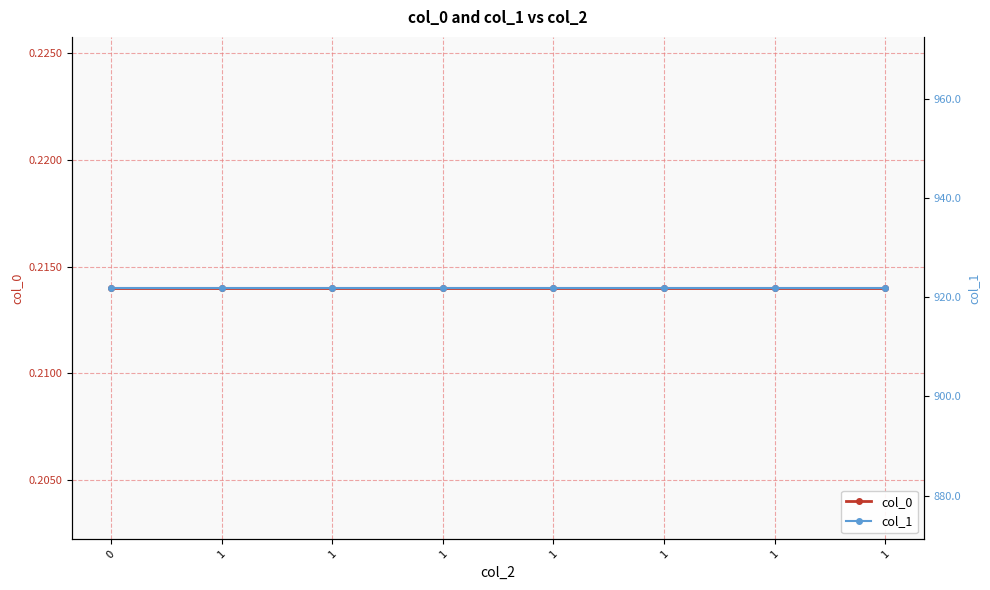

What is the highest value of the col_0 series?

0.2